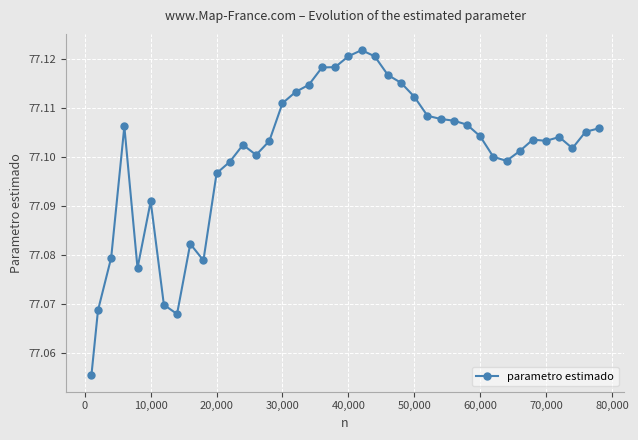

True or false: the data has more than 0 interior local peaks.

True